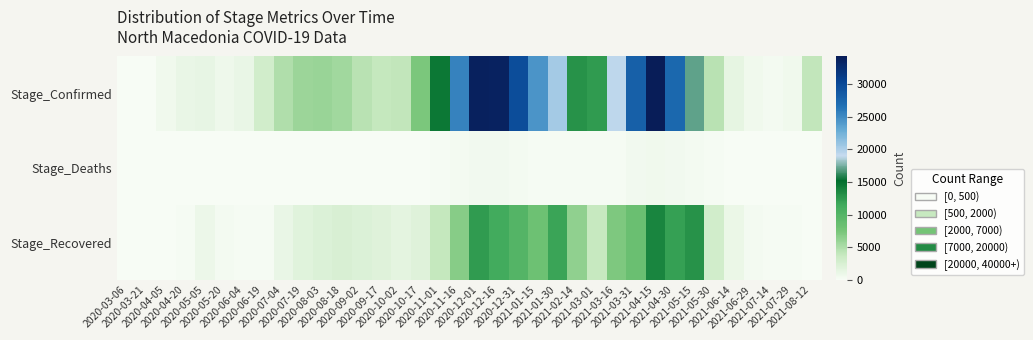

At 2021-05-30, list the series in order from smallest to largest.

Stage_Deaths, Stage_Recovered, Stage_Confirmed